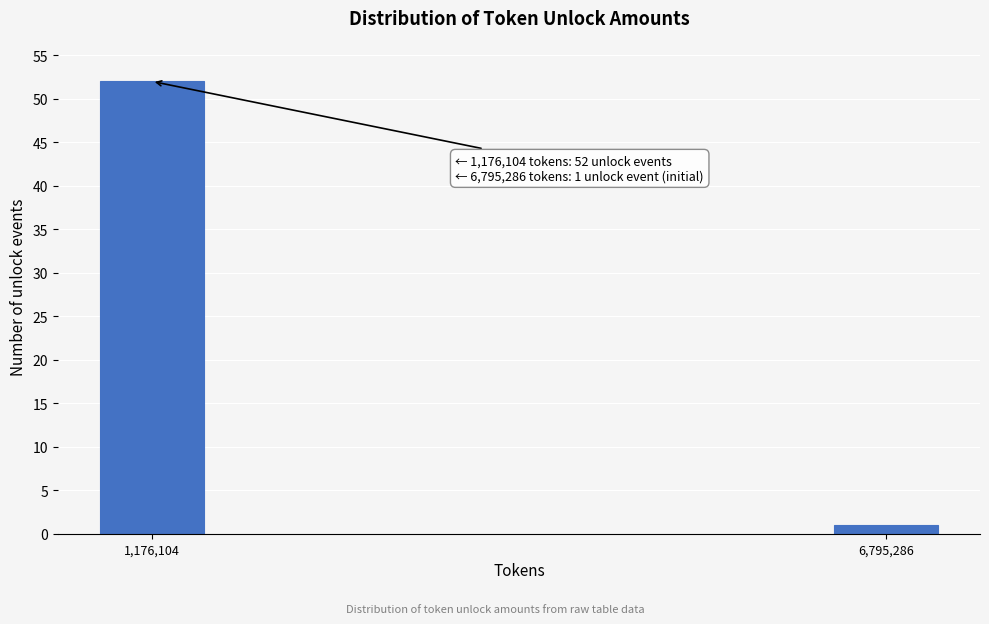

Reading left to right, transcribe all the data shown in this chart.

1,176,104=52	6,795,286=1